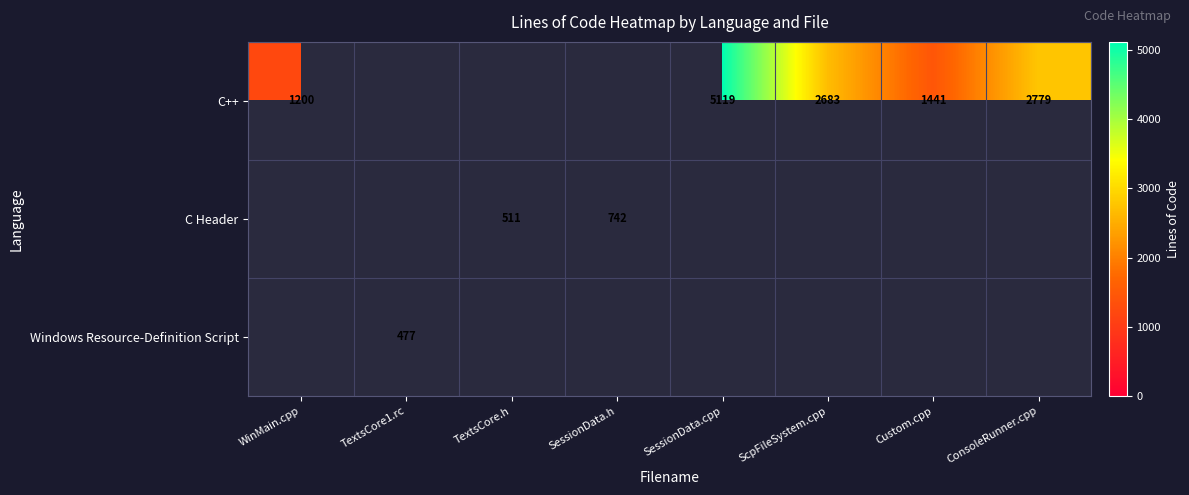

True or false: C++ has a value of 1200 at WinMain.cpp.

True